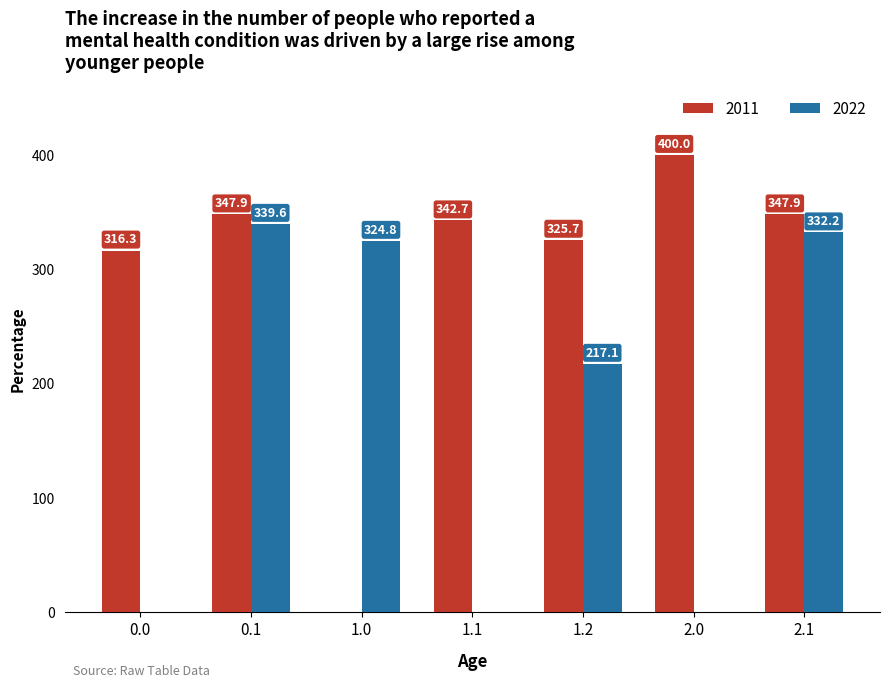

Count the number of data series in this chart.

2